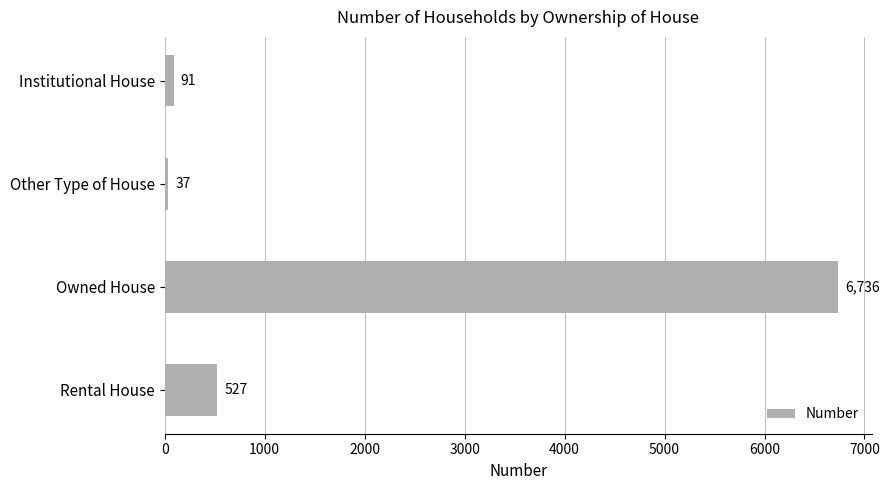

What is the greatest value displayed?

6736